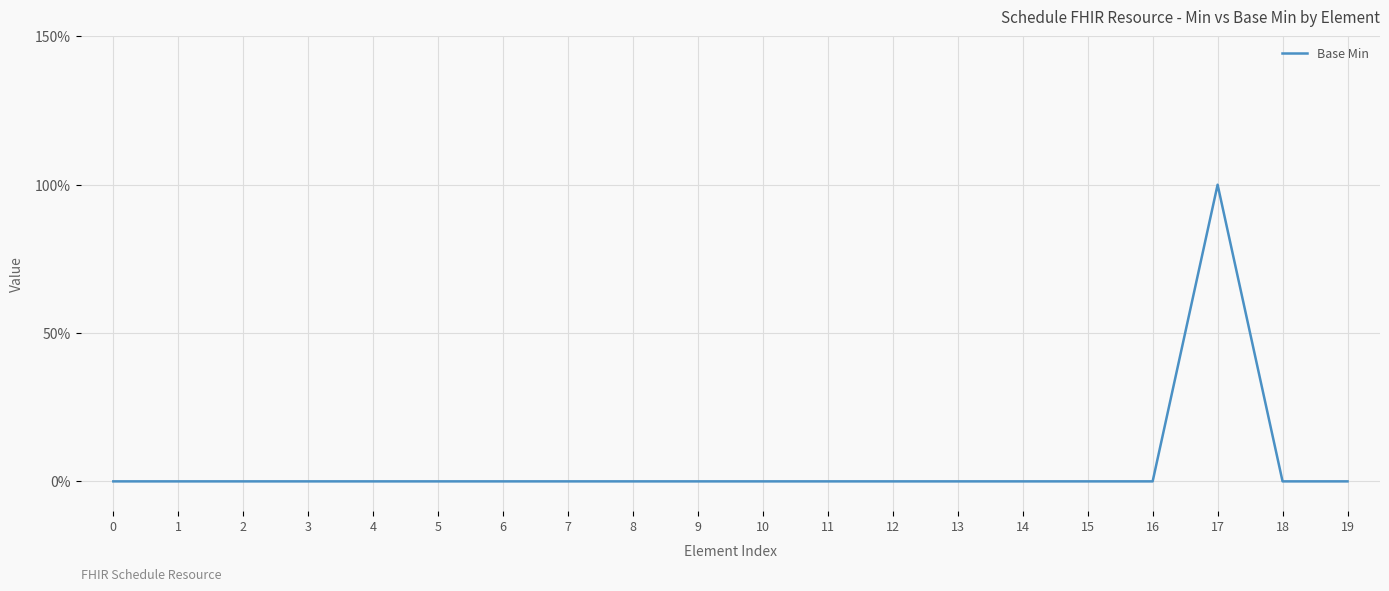

Does the chart have visible grid lines?

Yes